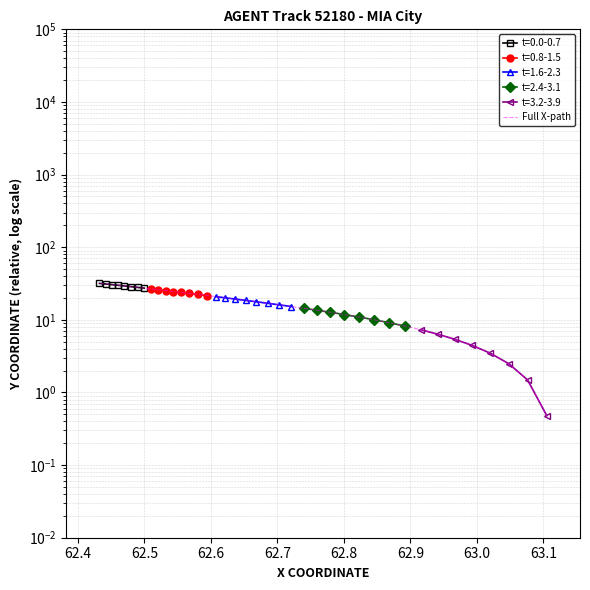

Reading left to right, list all the values displayed in this chart.

31.8	31.2	30.5	29.9	29.3	28.6	28.0	27.3	26.6	26.0	25.3	24.5	23.8	23.1	22.4	21.6	20.9	20.1	19.3	18.5	17.7	16.9	16.1	15.3	14.4	13.6	12.7	11.8	10.9	10.0	9.1	8.2	7.3	6.4	5.4	4.4	3.5	2.5	1.5	0.5